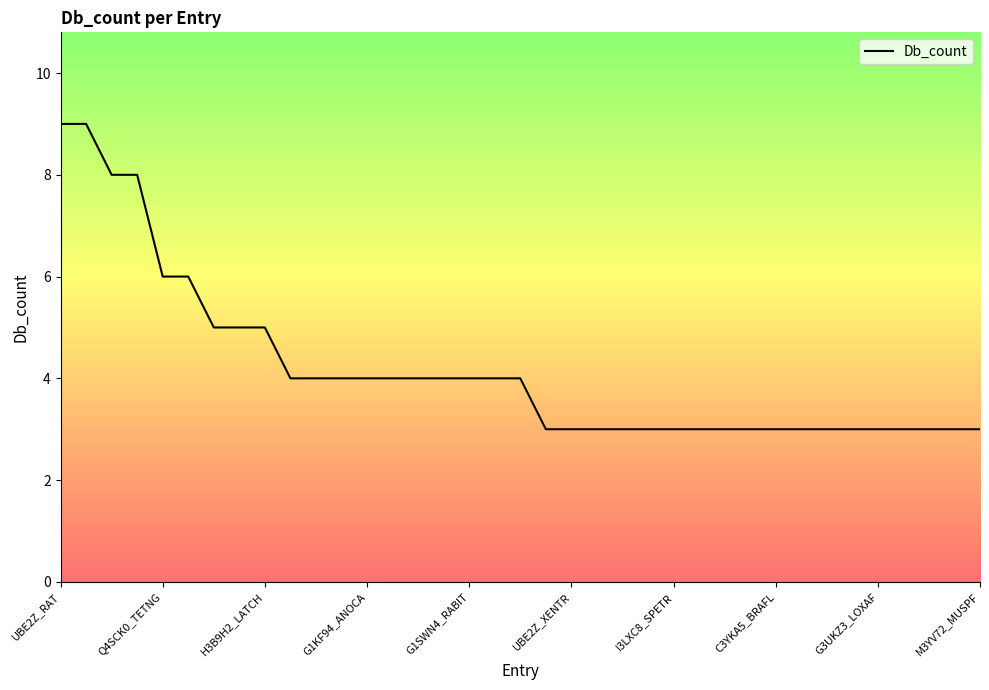

How many series are shown in this chart?

1